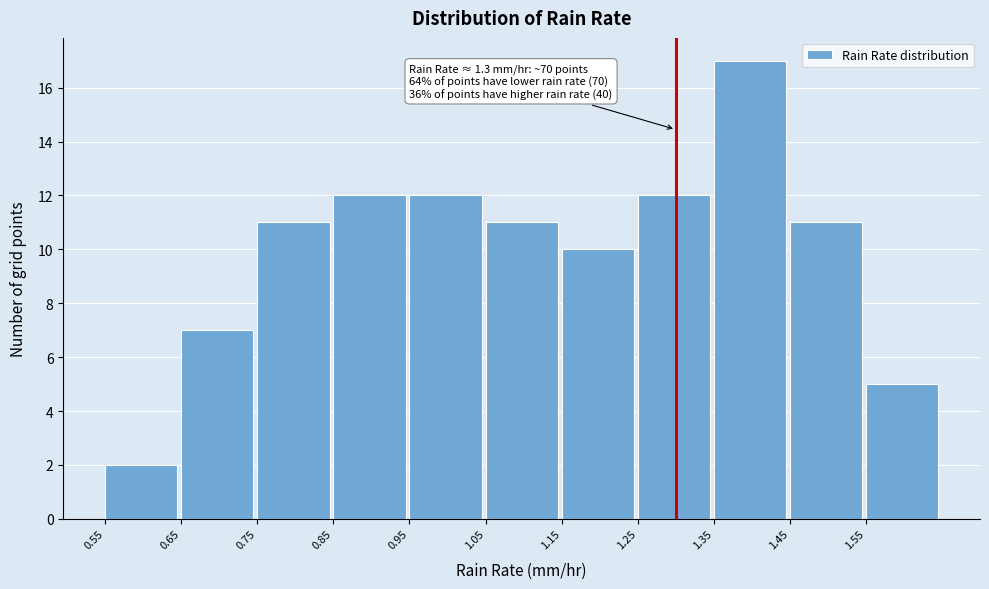

Which range on the x-axis has the tallest bar?

1.35 to 1.45